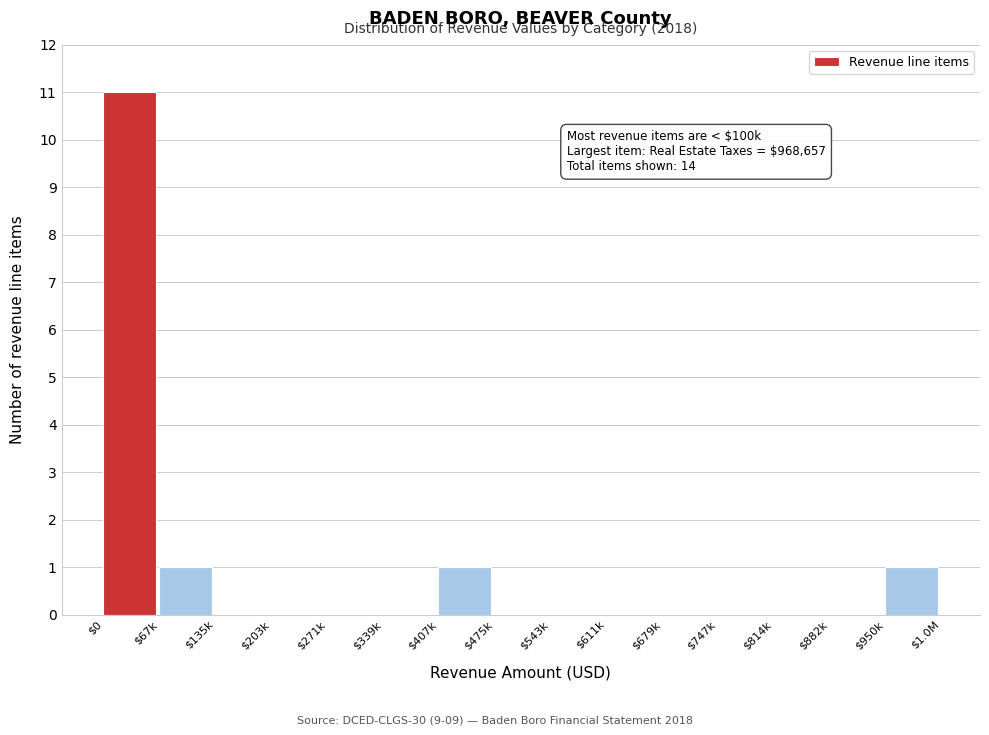

The value at $135k is 0. True or false?

True